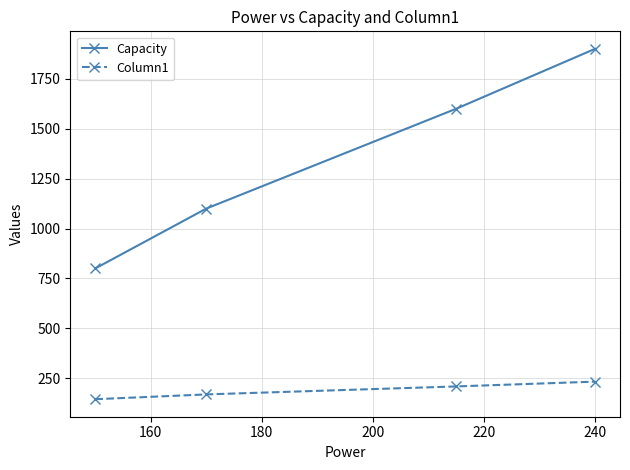

How many categories are shown in the chart?

4